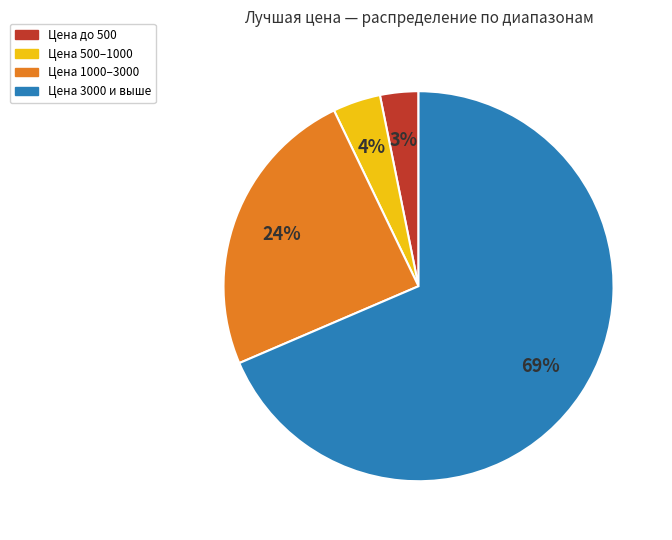

Does any single category account for the majority?

Yes